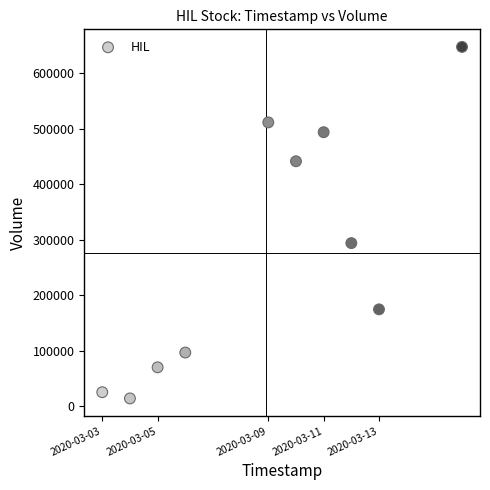

What Y value in the scatter plot is closest to 330500?

293700